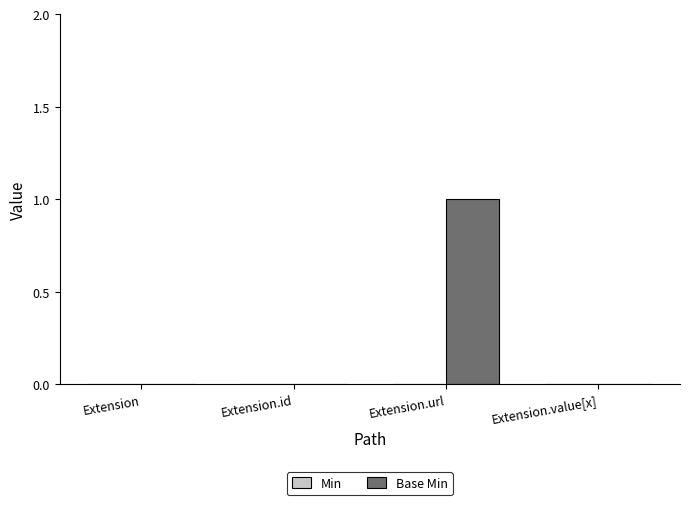

The chart shows a value of 1 at Extension.value[x]. True or false?

False